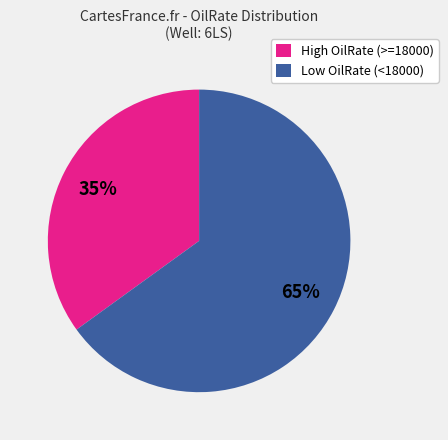

What is the majority slice?

Low OilRate (<18000)